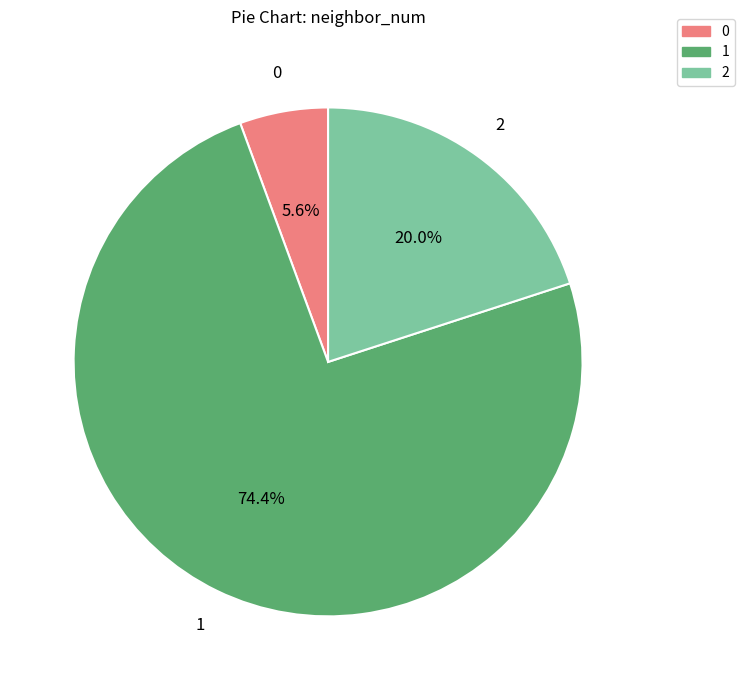

Approximately how many times larger is the value at 0 compared to 2?

0.3